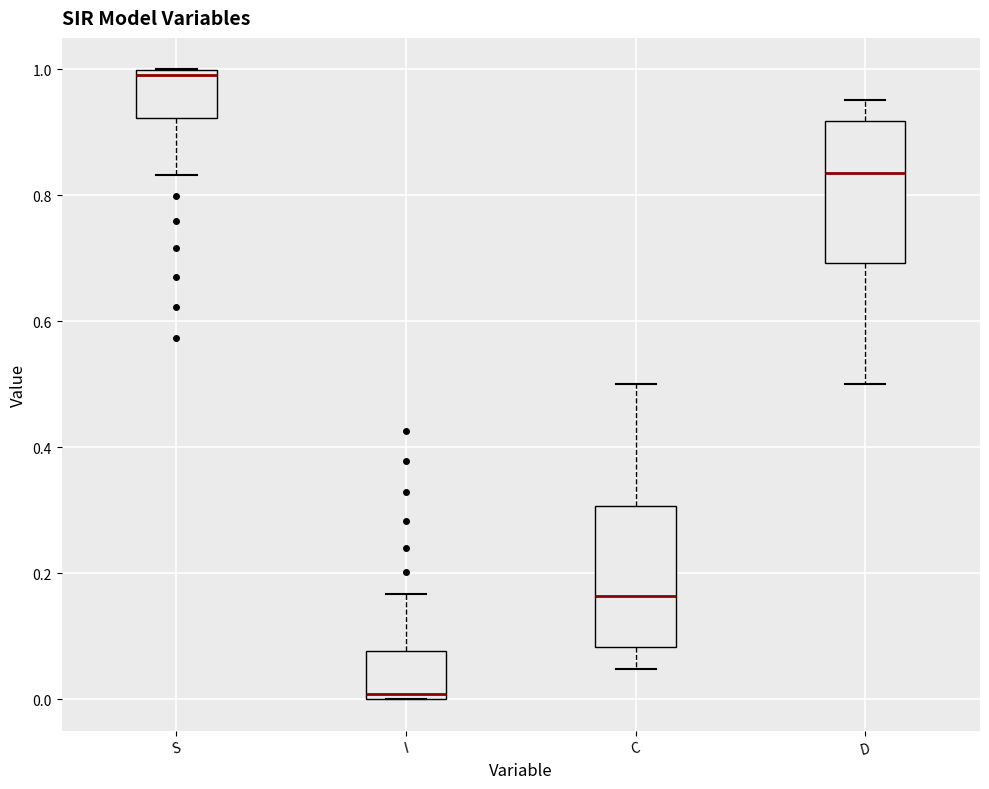

Which box's median line is the highest?

S